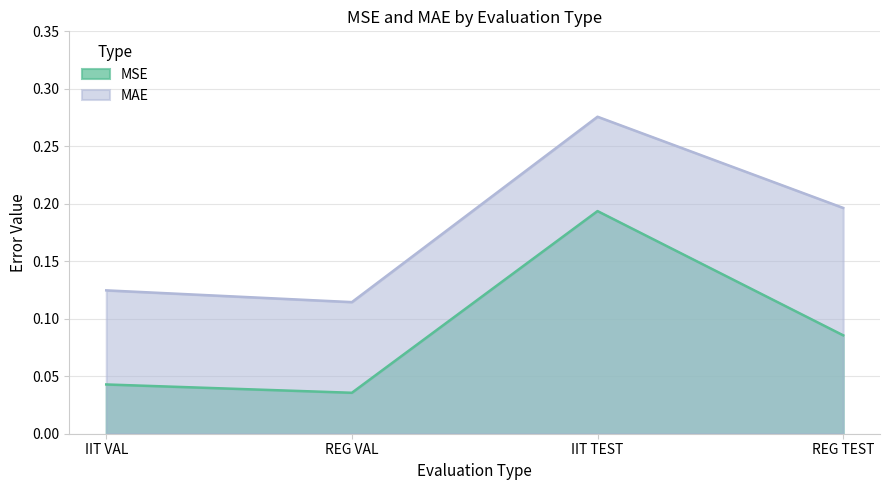

What is the sum of all MAE values?

0.7